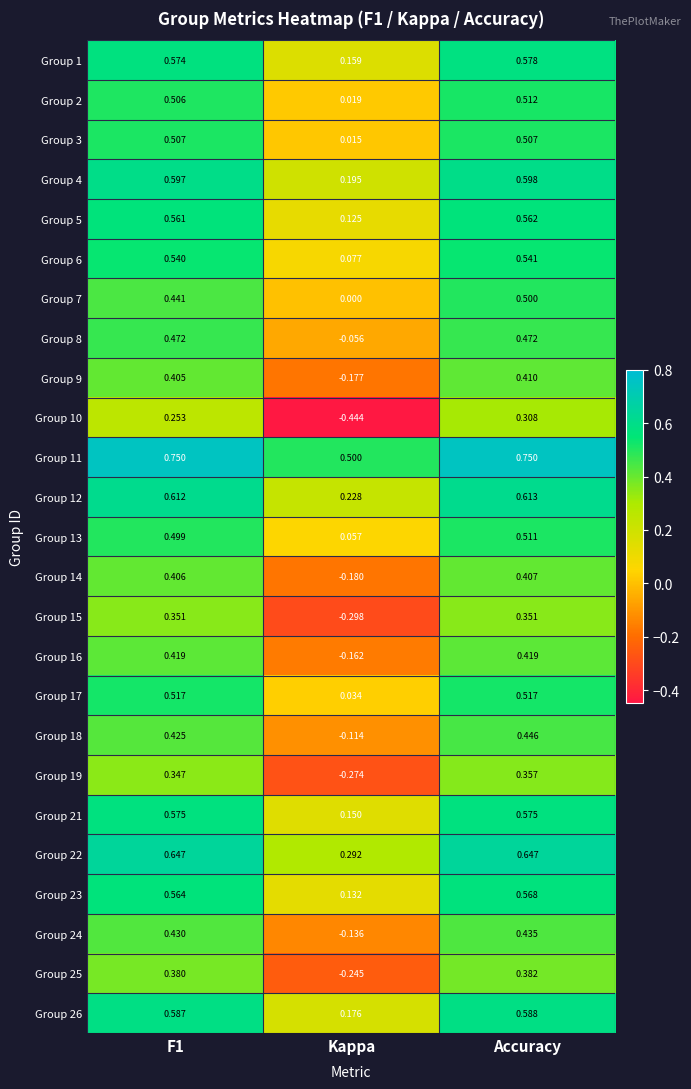

Where is Group 14 nearest to the value 0?

Kappa